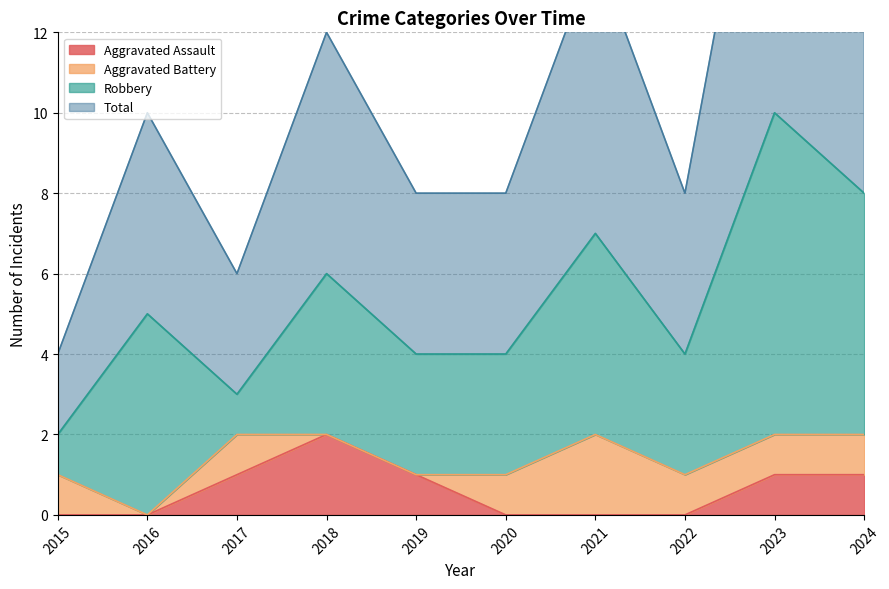

Does the chart display data point markers on the line(s)?

No